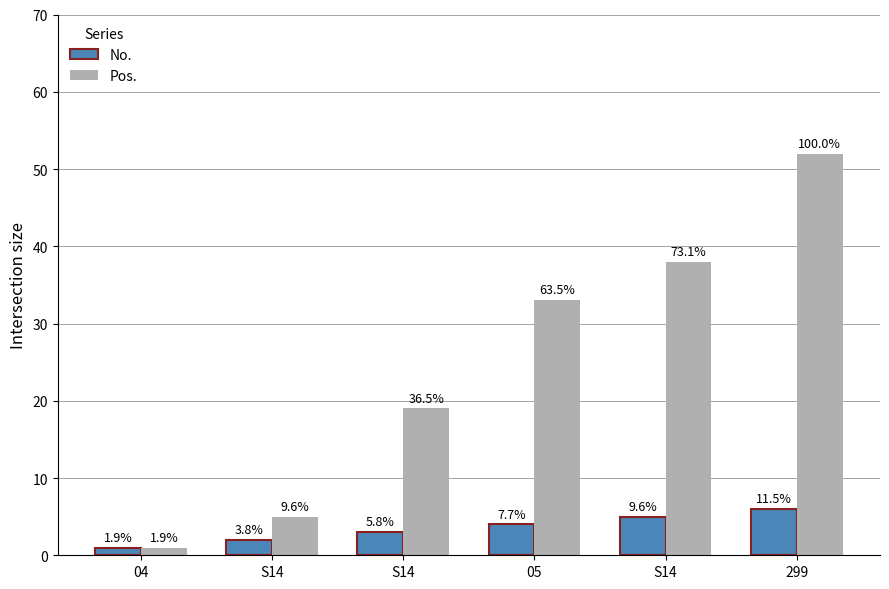

Read the Pos. value at 04.

1